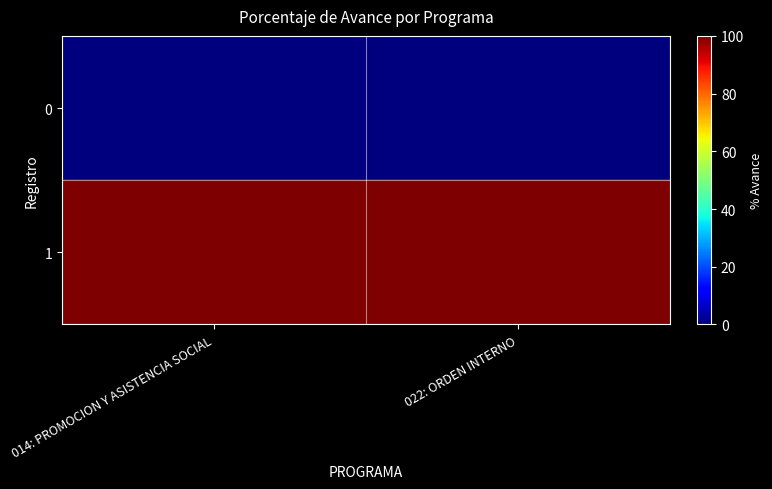

What is the difference between the highest and lowest values at 014: PROMOCION Y ASISTENCIA SOCIAL?

100